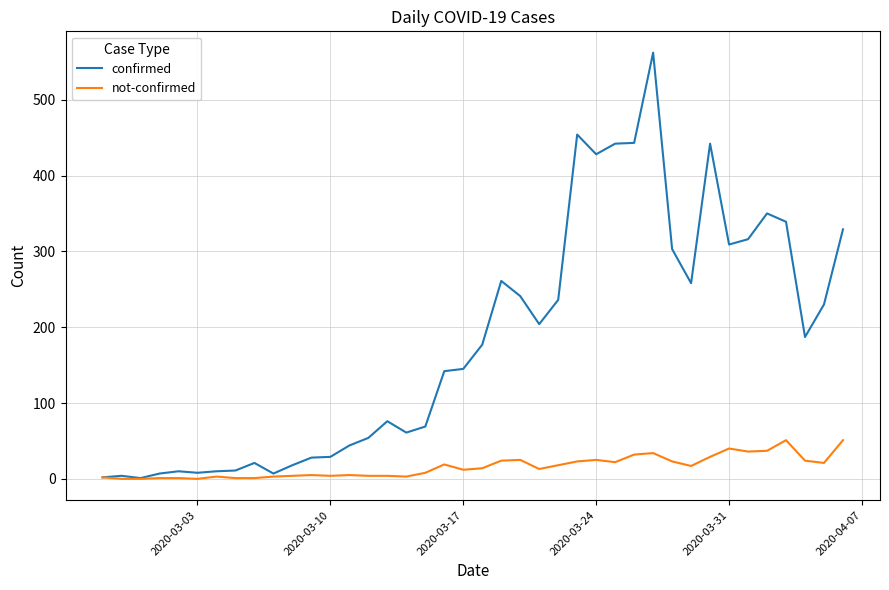

Rank the series by their maximum value, from lowest to highest.

not-confirmed, confirmed